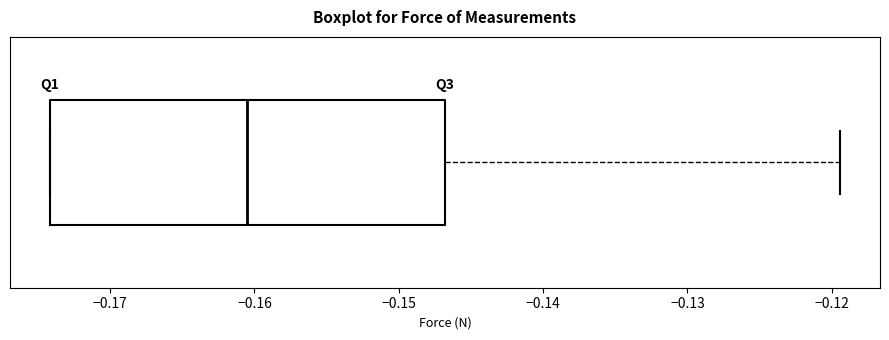

Read this box plot against the x-axis: the position of the median line, the range covered by the box, and the ends of both whiskers. The values are not printed on the chart, so give them approximately, as read against the axis.

median -0.160, box -0.174 to -0.147, whiskers -0.174 to -0.119